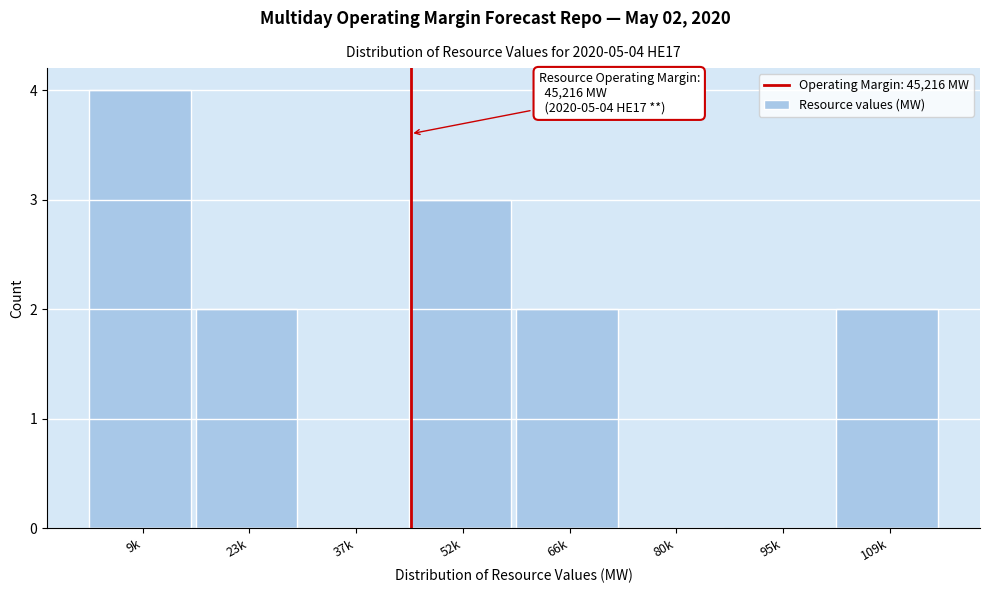

Reading left to right, what are all the values shown in this chart?

9k=4	23k=2	37k=0	52k=3	66k=2	80k=0	95k=0	109k=2